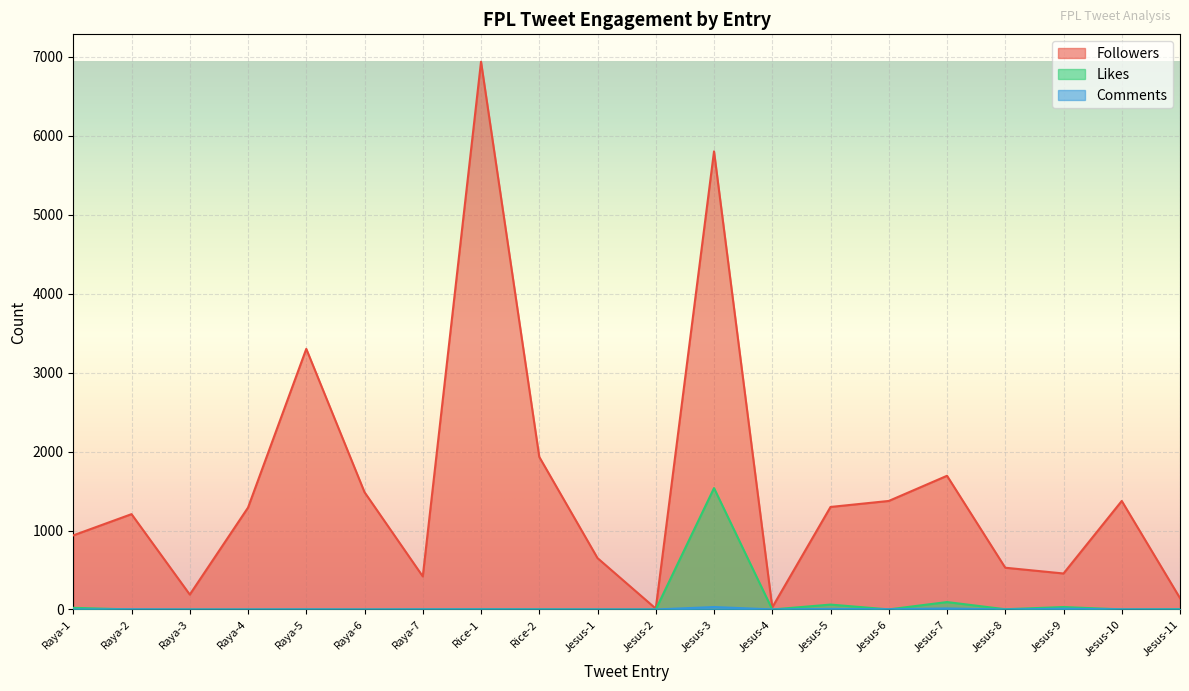

At which category is the sum across all series the highest?

Jesus-3